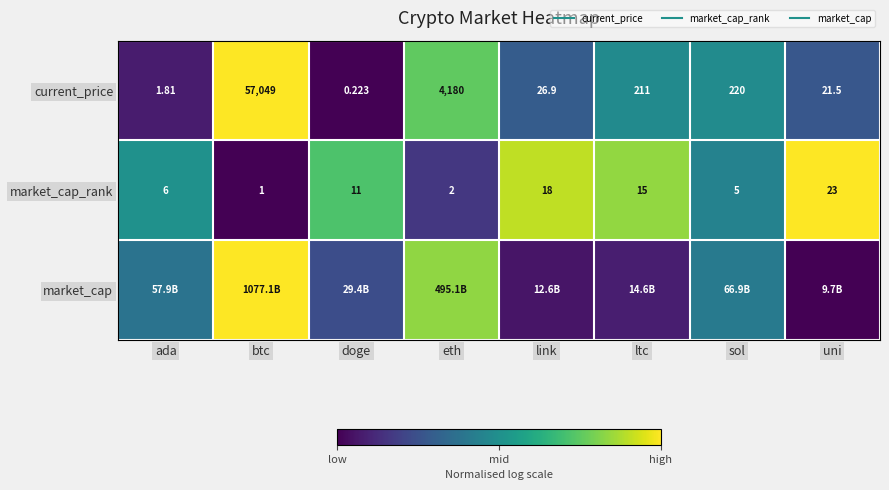

Which series changed the most between eth and ltc?

market_cap